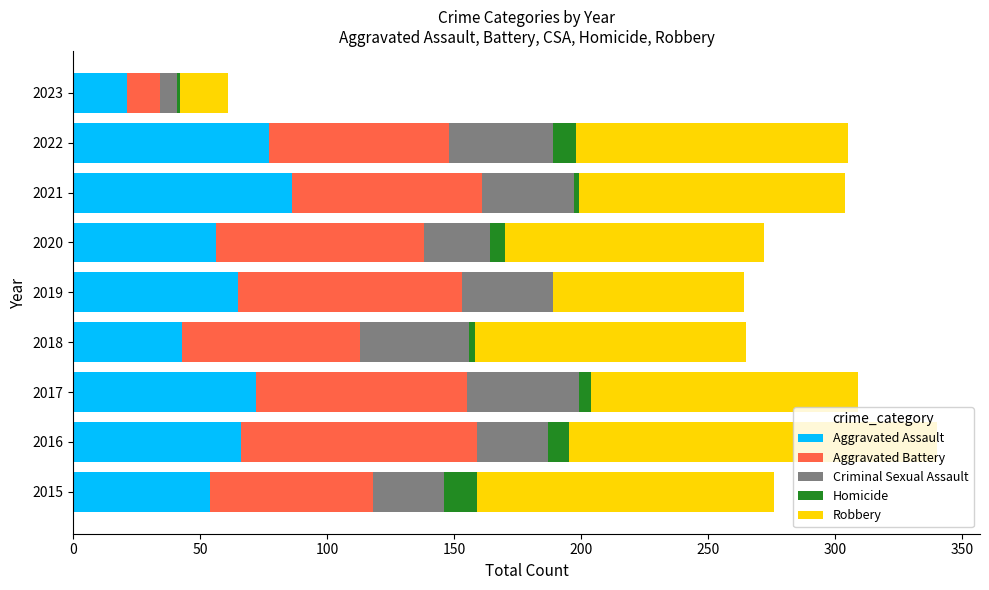

How many series are shown in this chart?

5